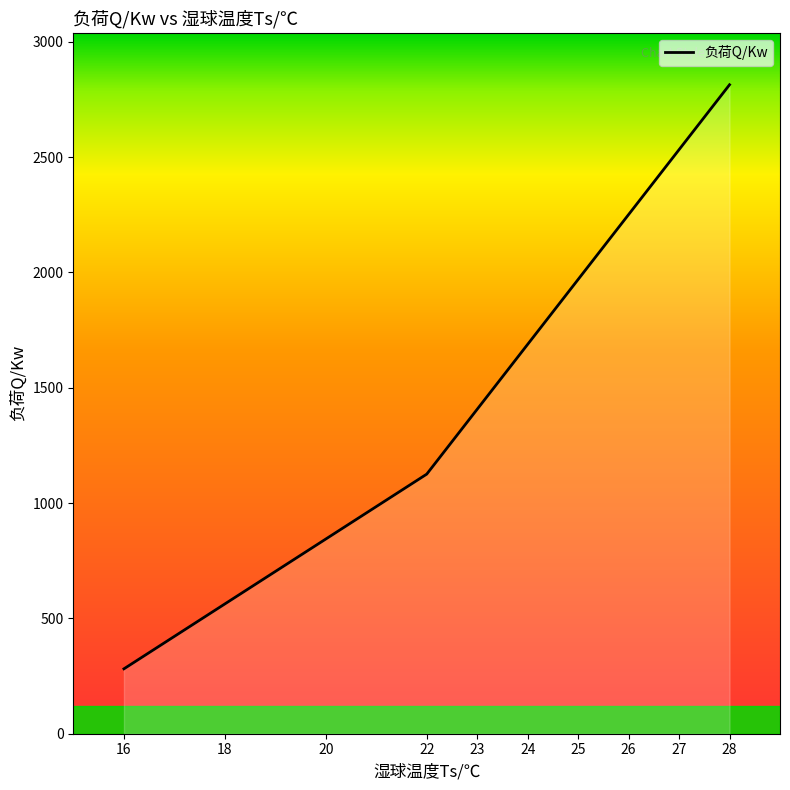

What is the average value?

1547.7